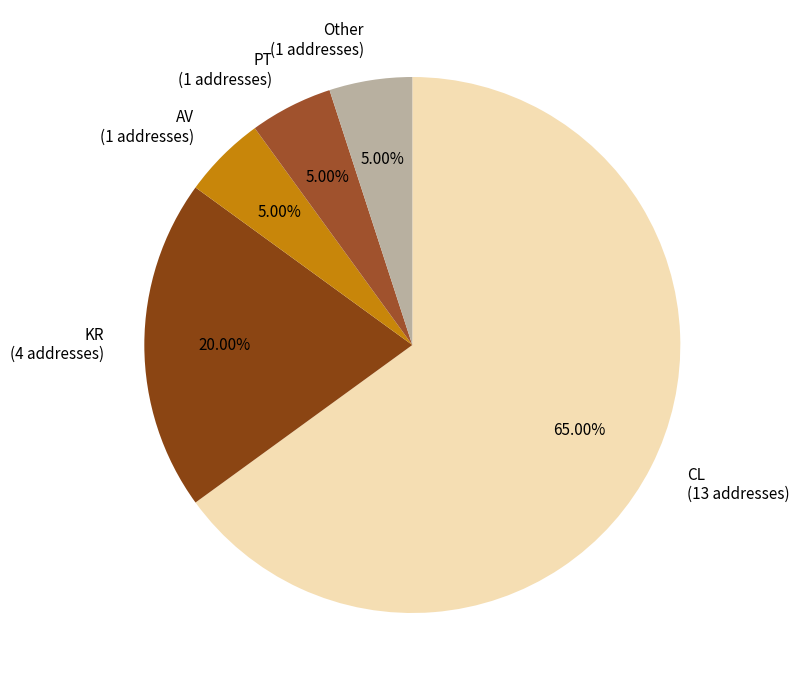

Is there a majority slice in this chart?

Yes